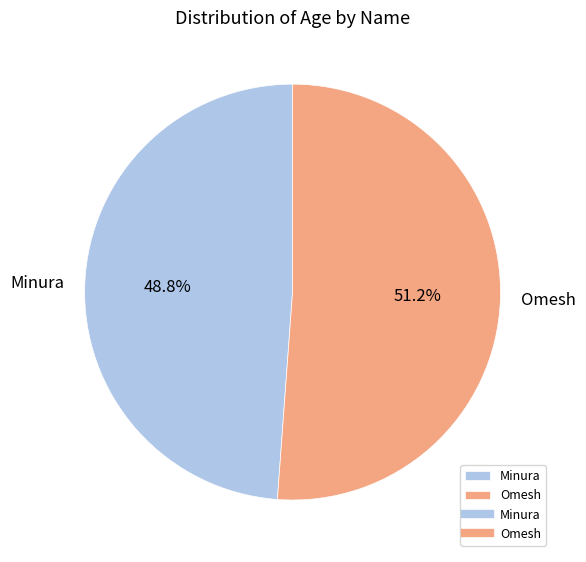

What percentage do Omesh and Minura together represent?

100.0%